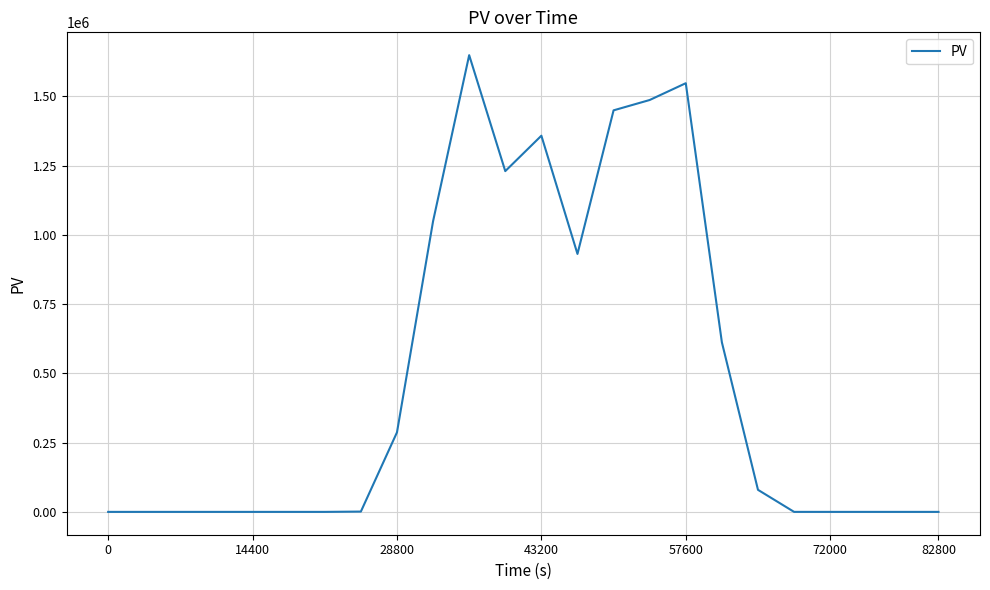

What is the sum of all values?

11682768.8